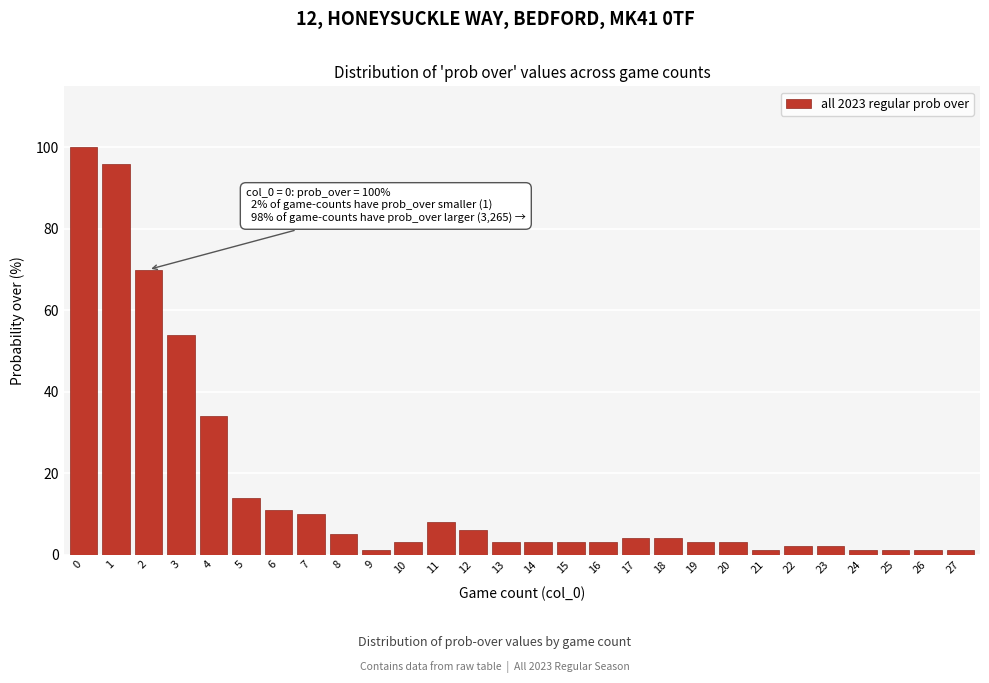

Reading right to left, list all the values displayed in this chart.

1	1	1	1	2	2	1	3	3	4	4	3	3	3	3	6	8	3	1	5	10	11	14	34	54	70	96	100